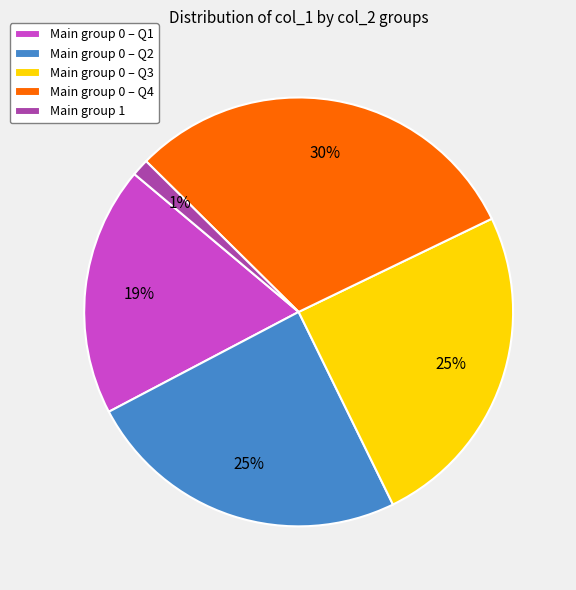

To the nearest percent, what is the average slice percentage?

20%